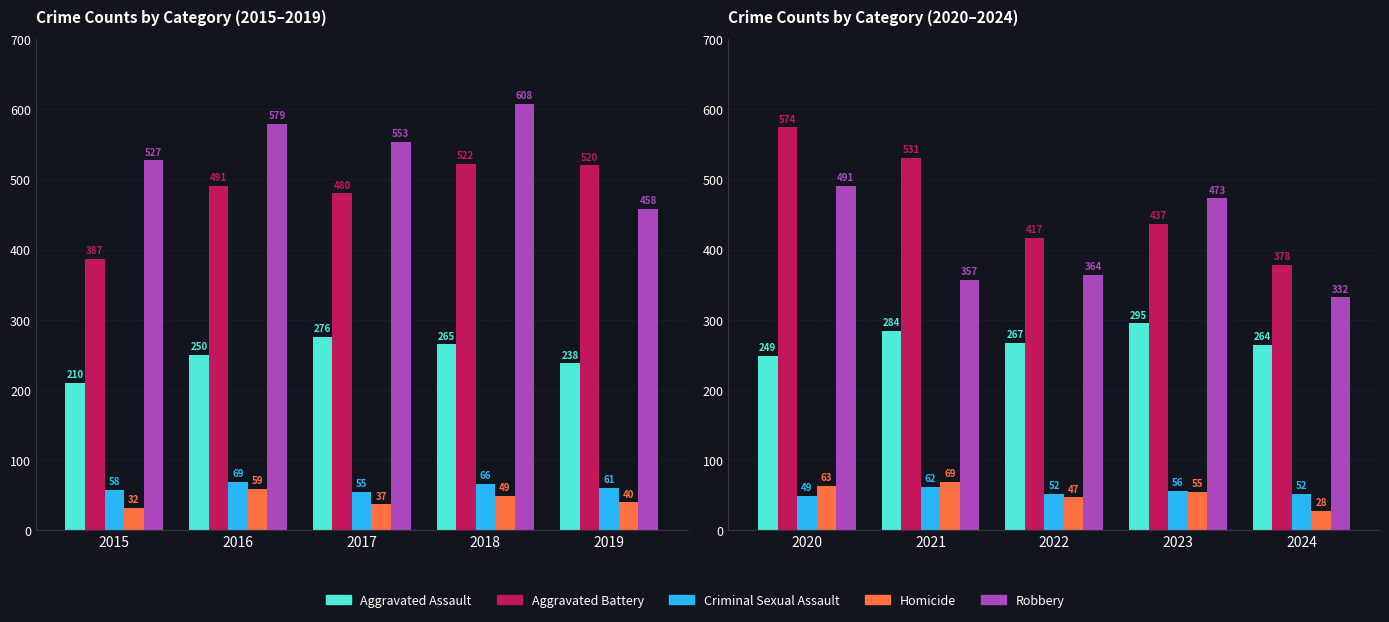

Between 2022 and 2024, which is larger?

2022